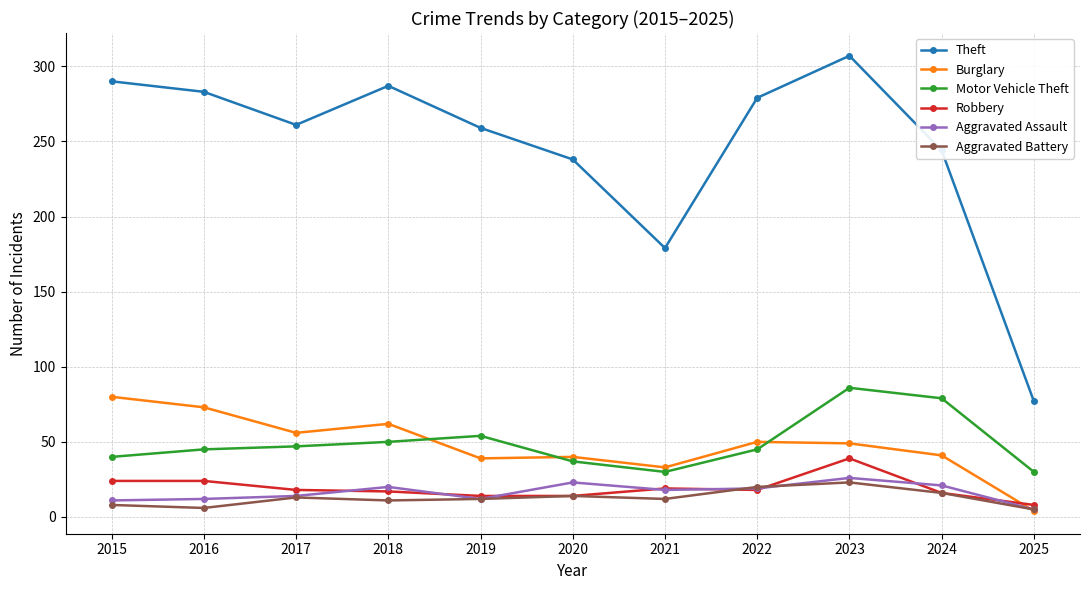

True or false: Aggravated Battery has a value of 13 at 2017.

True